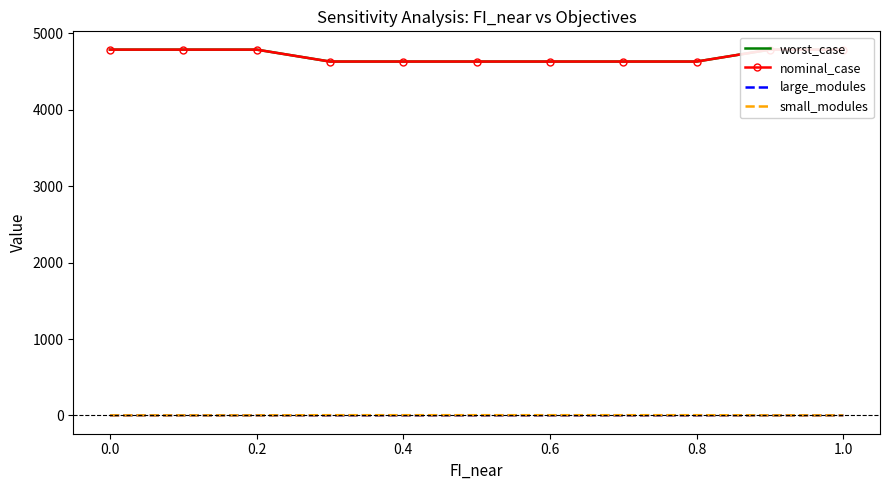

Which series changed the most between 0.0 and 0.8?

worst_case